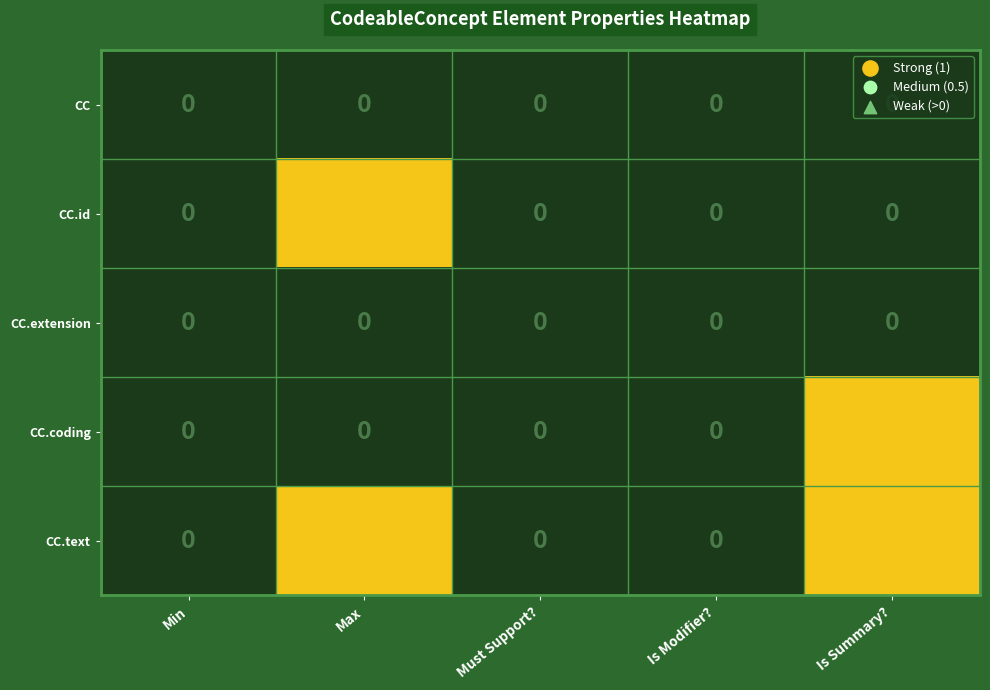

The value of CC at Is Modifier? is 0. True or false?

True